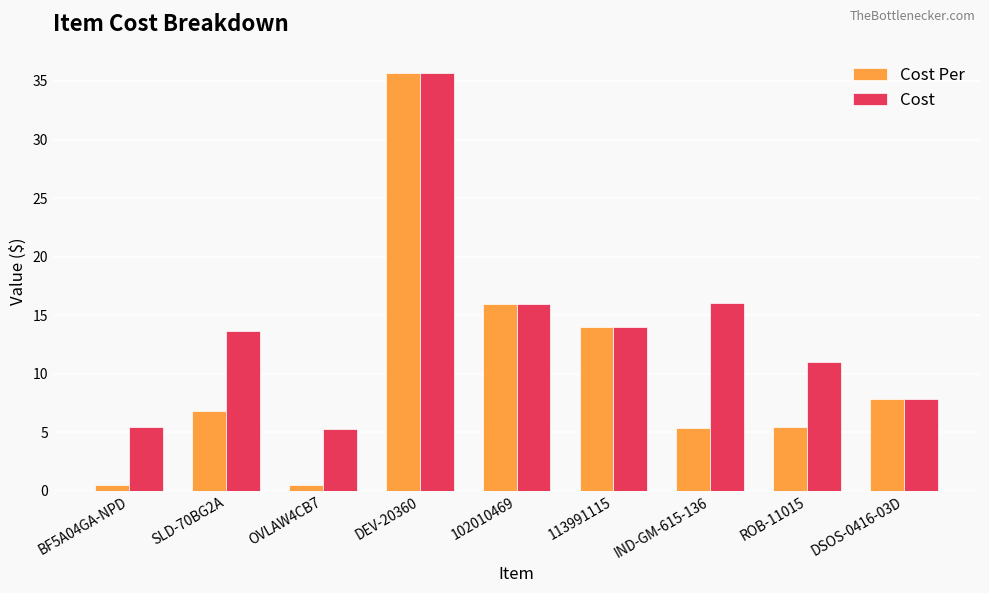

True or false: Cost Per has a value of 6.2 at 113991115.

False